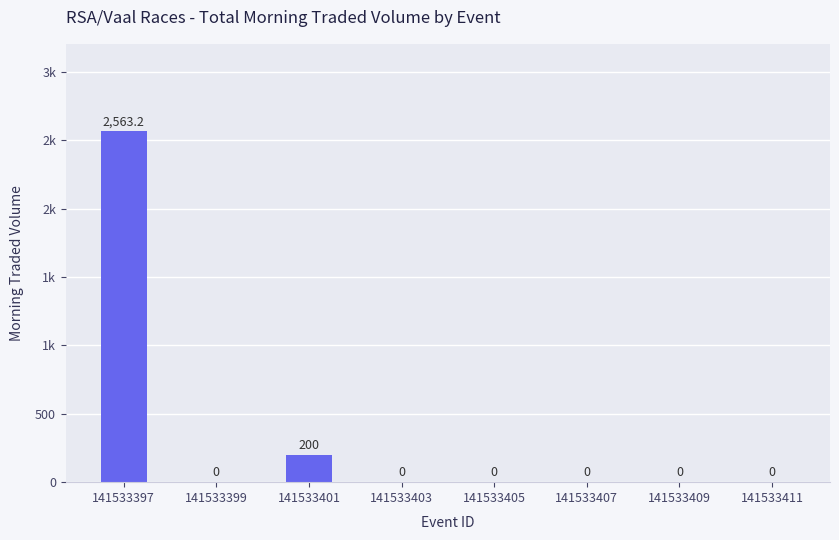

What is the difference between the second highest and minimum values?

200.0